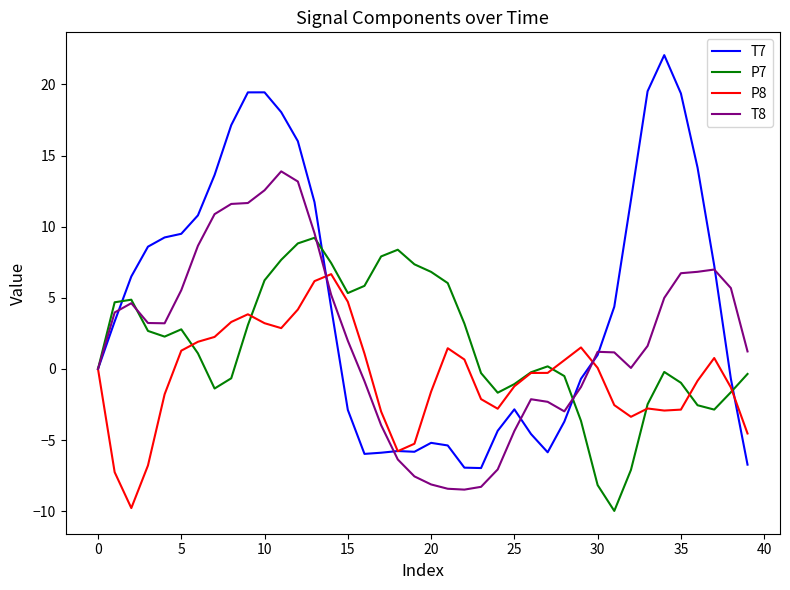

Does the chart display data point markers on the line(s)?

No